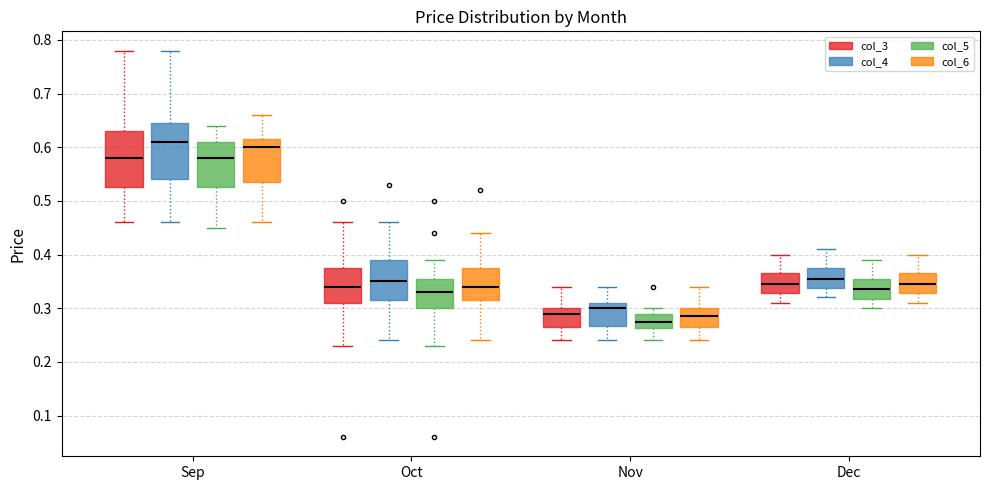

Where is the lower edge of the box for Sep (col_6) on the y-axis? The values are not printed on the chart, so give them approximately, as read against the axis.

0.54